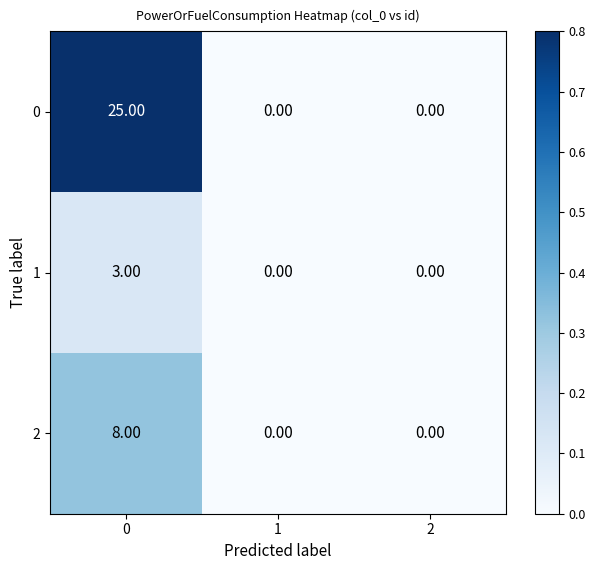

Is the value of 0 at 1 greater than the value of 2 at 0?

No